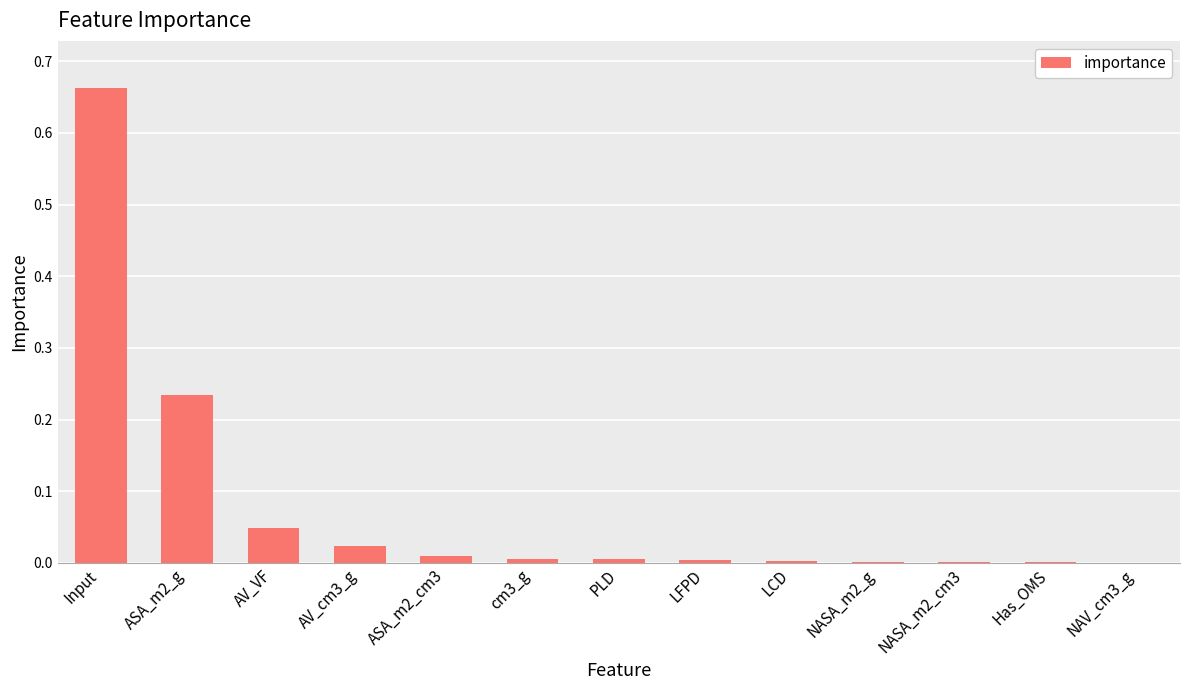

Which label corresponds to the largest value in the chart?

Input